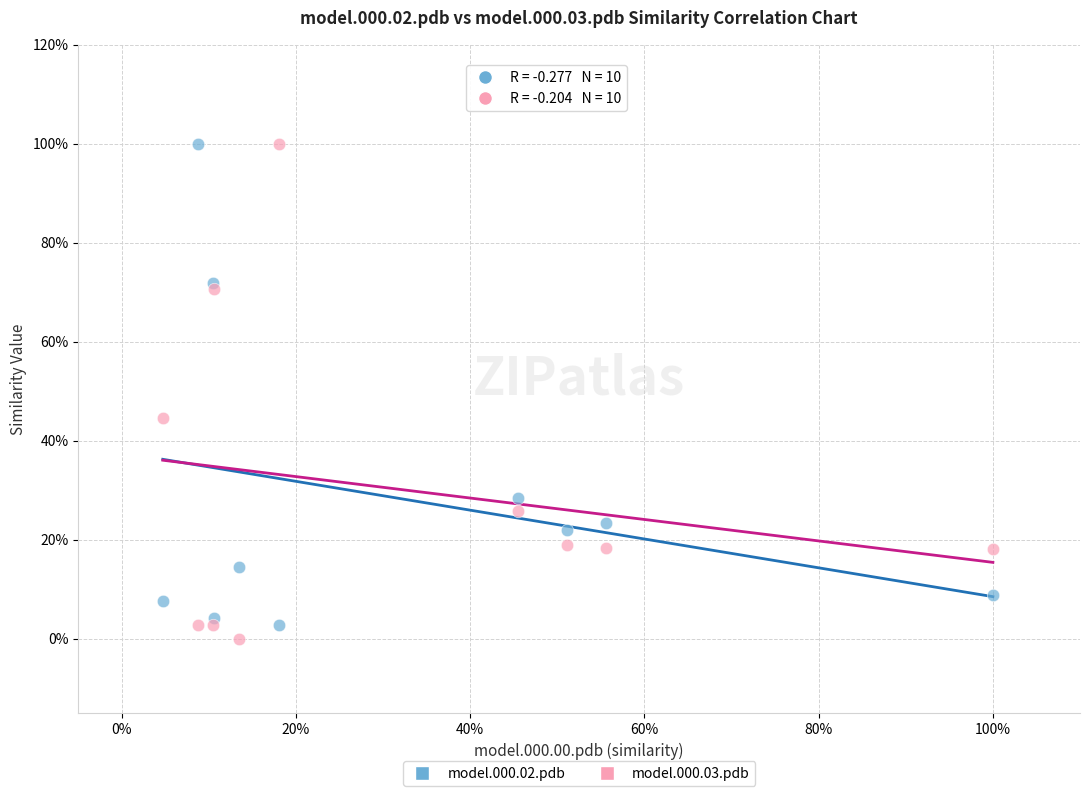

Which series contains the lowest Y value?

model.000.03.pdb